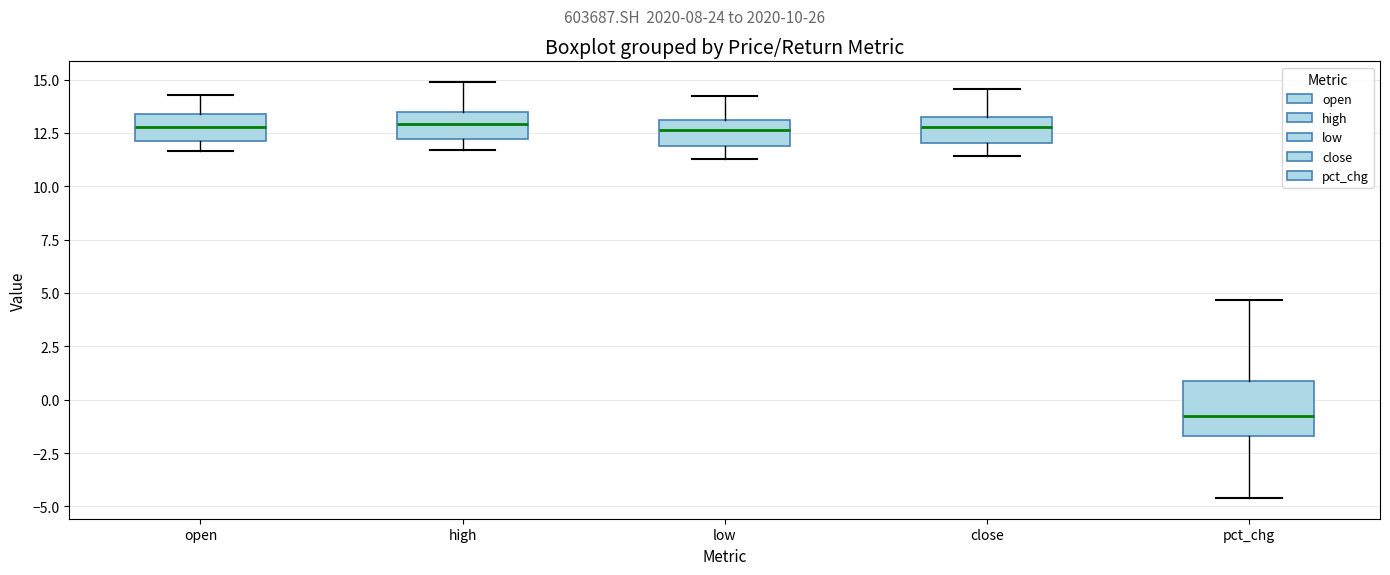

Where does the upper whisker of the box for low end on the y-axis? The values are not printed on the chart, so give them approximately, as read against the axis.

14.5